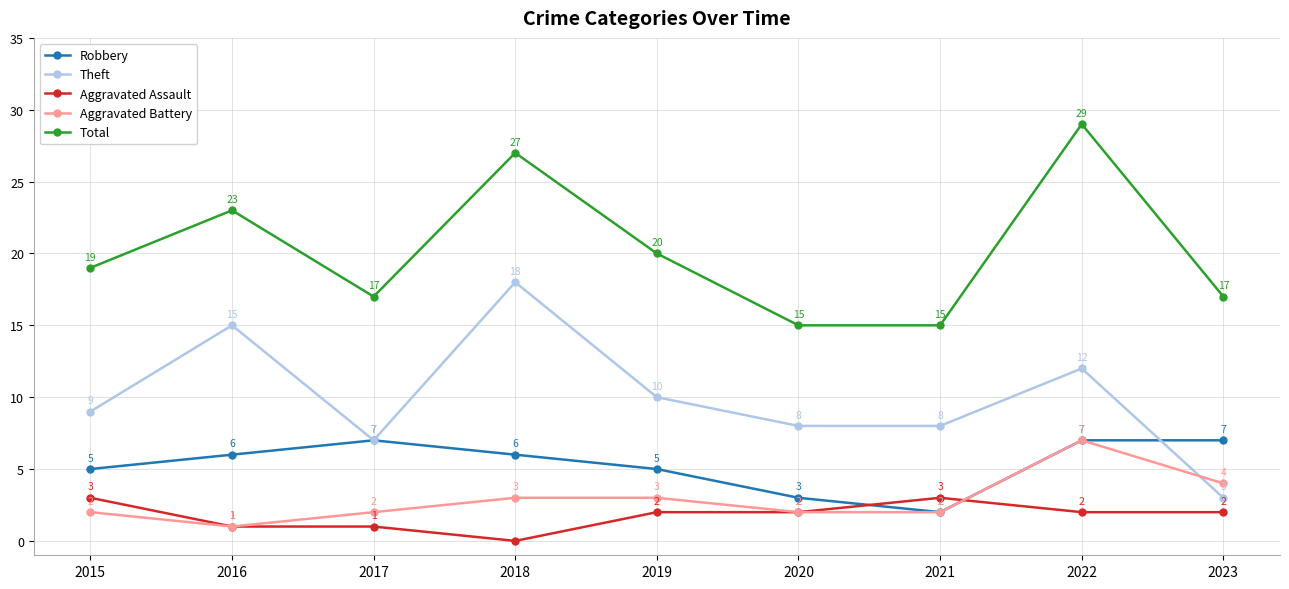

The Aggravated Battery series shows 2 at 2020. True or false?

True